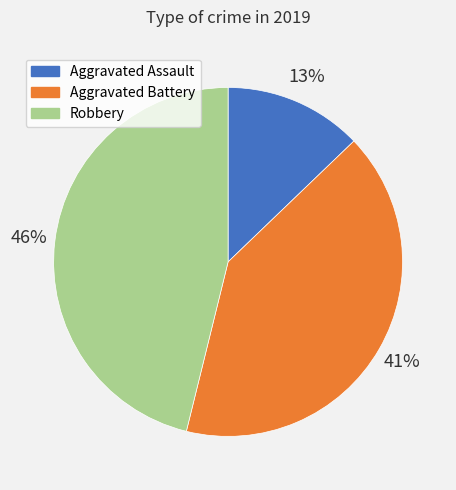

What is the smallest slice in the pie chart?

Aggravated Assault